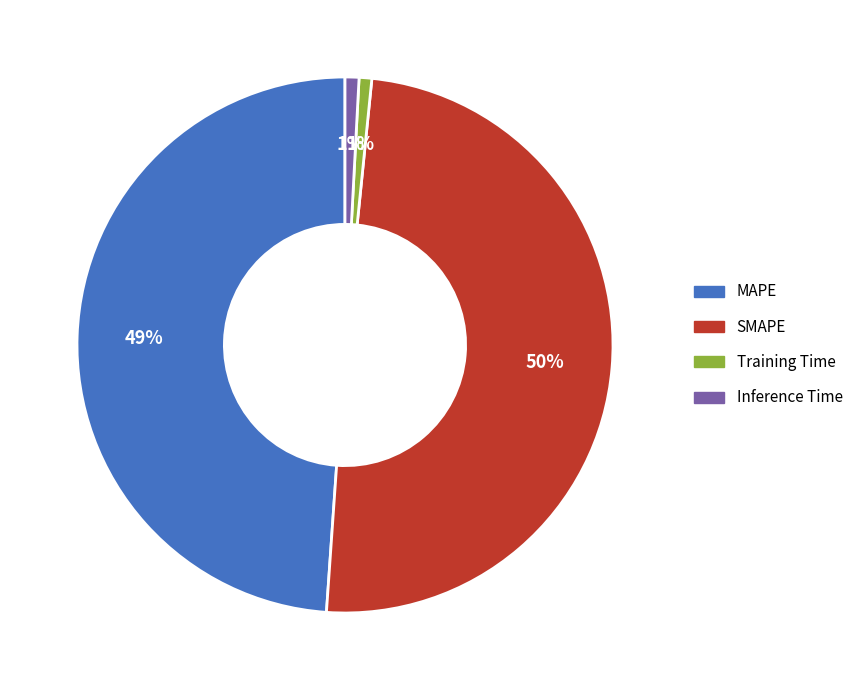

Combined, do MAPE and SMAPE account for over 50%?

Yes